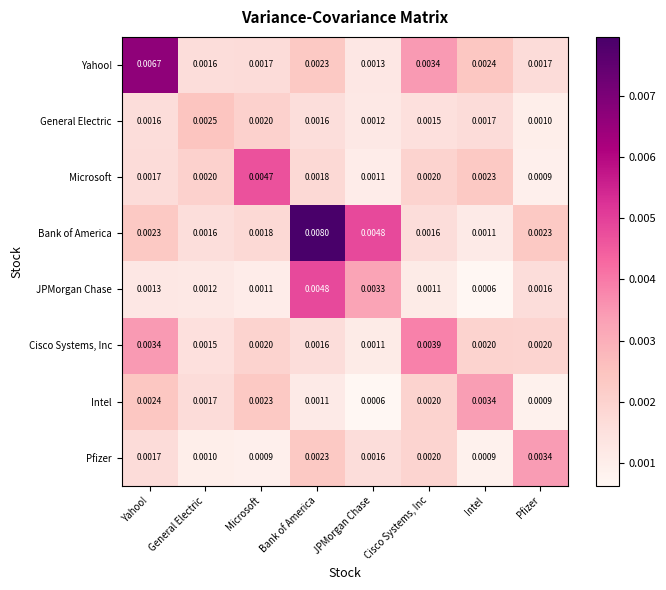

Count the number of data series in this chart.

8